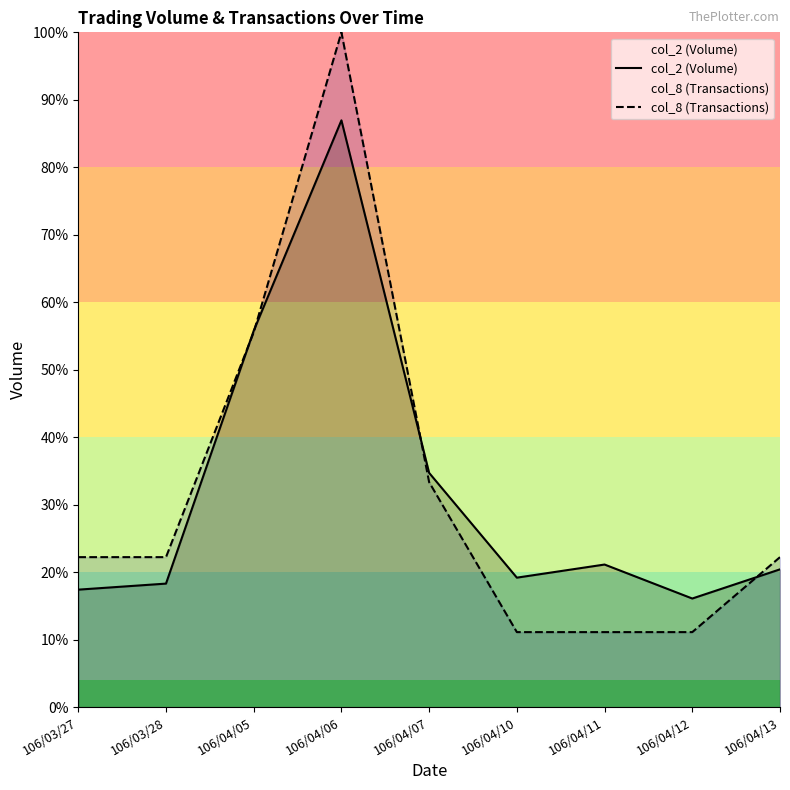

At which label is col_2 (Volume) closest to 166960?

106/04/05